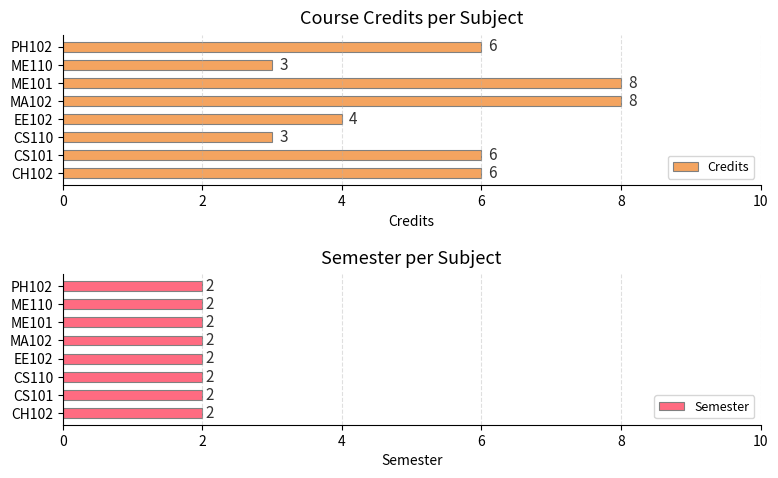

What is the sum of all Credits values?

44